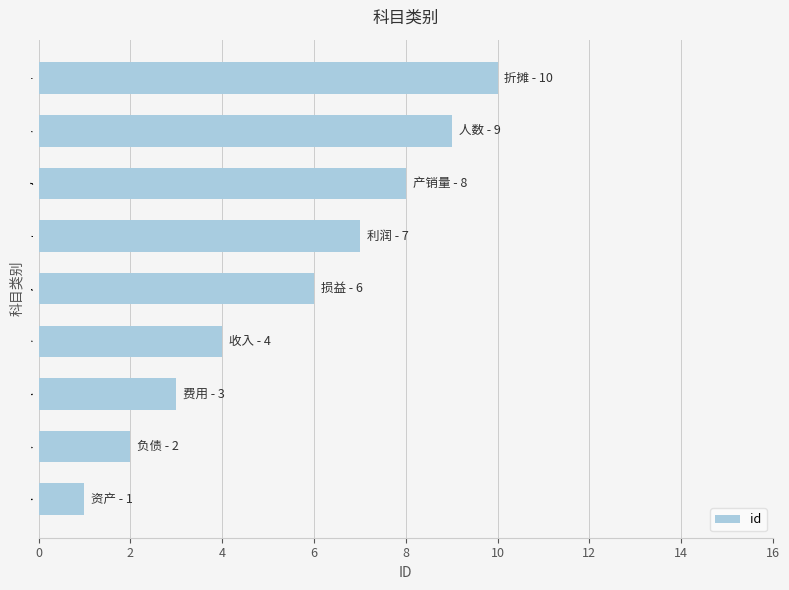

What is the difference between the second highest and minimum values?

8